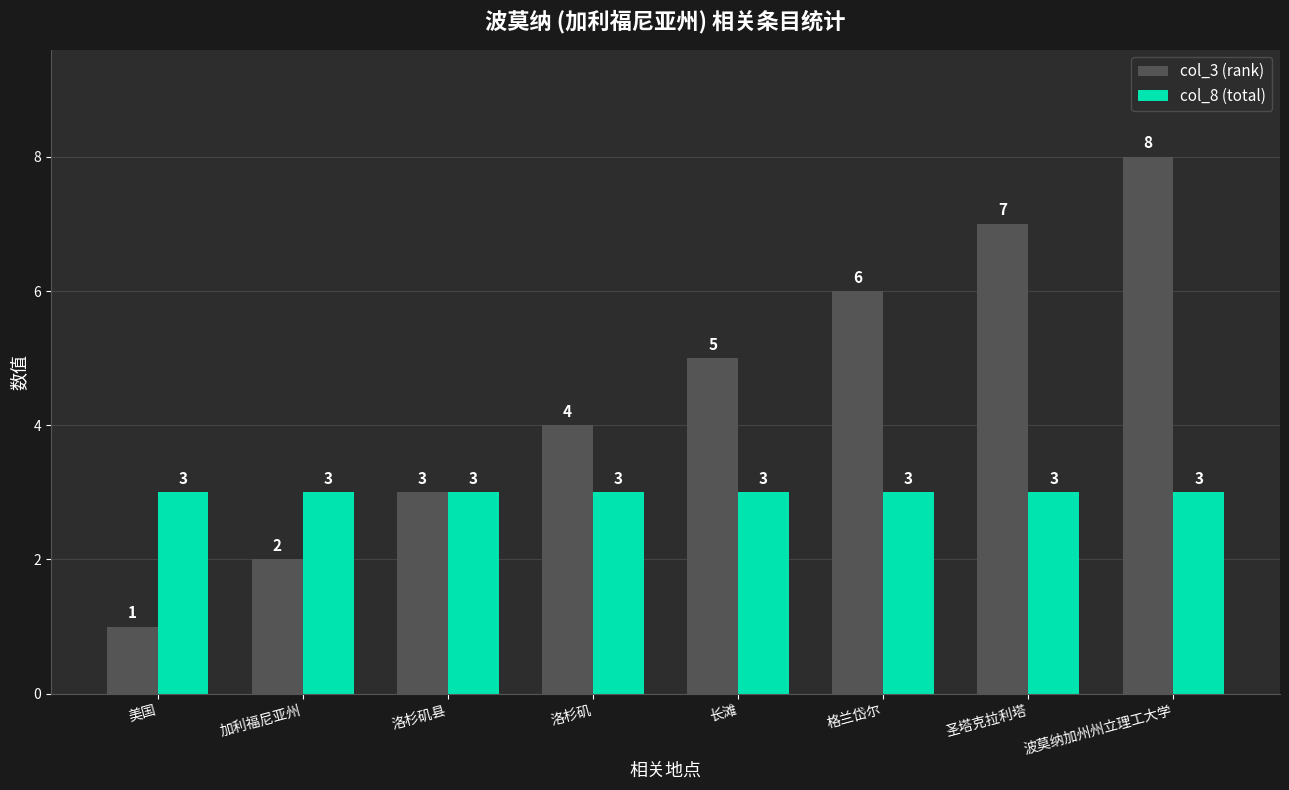

Reading left to right, list all the values displayed in this chart.

col_3 (rank): 美国=1	加利福尼亚州=2	洛杉矶县=3	洛杉矶=4	长滩=5	格兰岱尔=6	圣塔克拉利塔=7	波莫纳加州州立理工大学=8
col_8 (total): 美国=3	加利福尼亚州=3	洛杉矶县=3	洛杉矶=3	长滩=3	格兰岱尔=3	圣塔克拉利塔=3	波莫纳加州州立理工大学=3